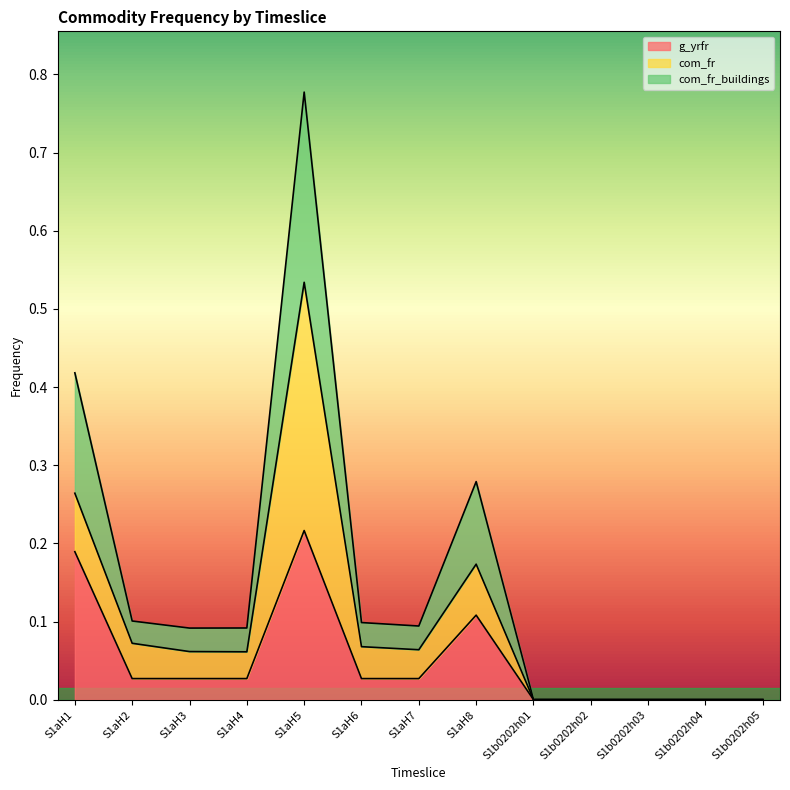

How many categories are shown in the chart?

13